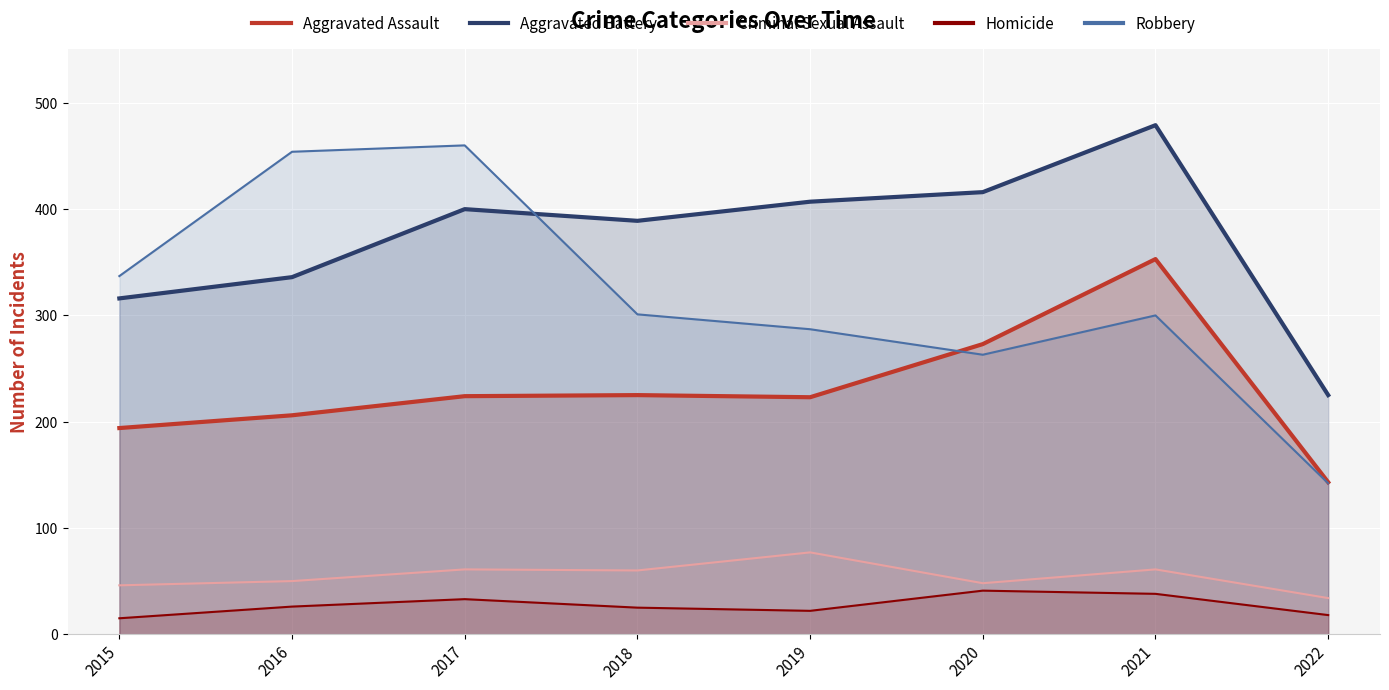

Reading left to right, list all the values displayed in this chart.

Aggravated Assault: 2015=194	2016=206	2017=224	2018=225	2019=223	2020=273	2021=353	2022=143
Aggravated Battery: 2015=316	2016=336	2017=400	2018=389	2019=407	2020=416	2021=479	2022=225
Criminal Sexual Assault: 2015=46	2016=50	2017=61	2018=60	2019=77	2020=48	2021=61	2022=34
Homicide: 2015=15	2016=26	2017=33	2018=25	2019=22	2020=41	2021=38	2022=18
Robbery: 2015=337	2016=454	2017=460	2018=301	2019=287	2020=263	2021=300	2022=142